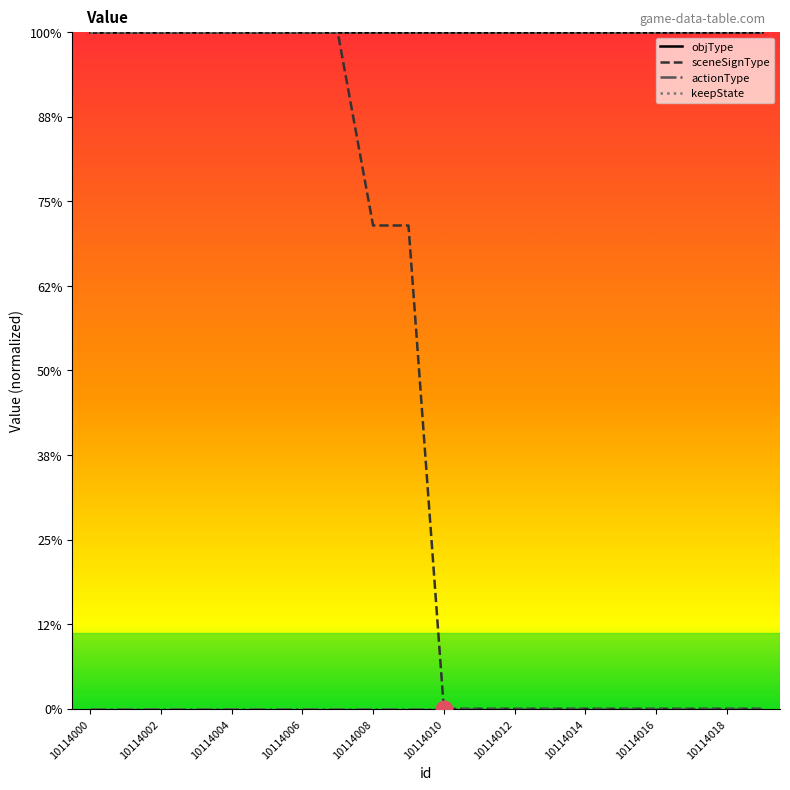

Is this an area chart (filled region under the line)?

No